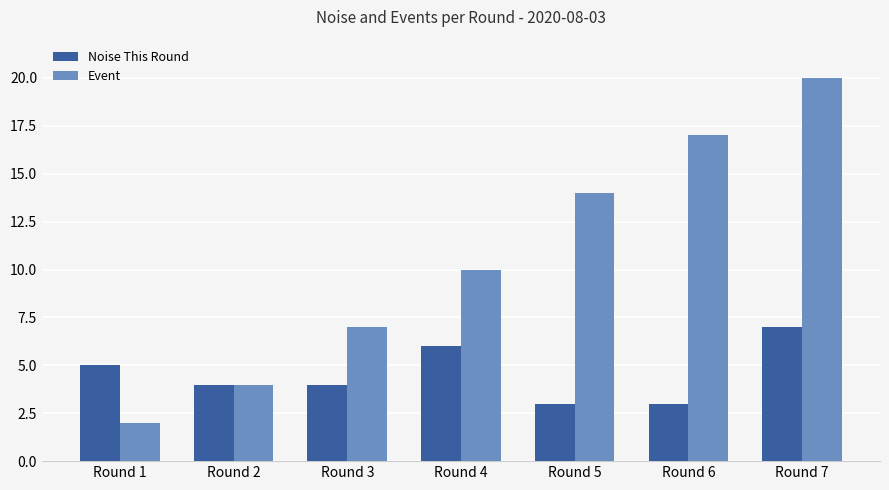

True or false: Event has a value of 9 at Round 7.

False